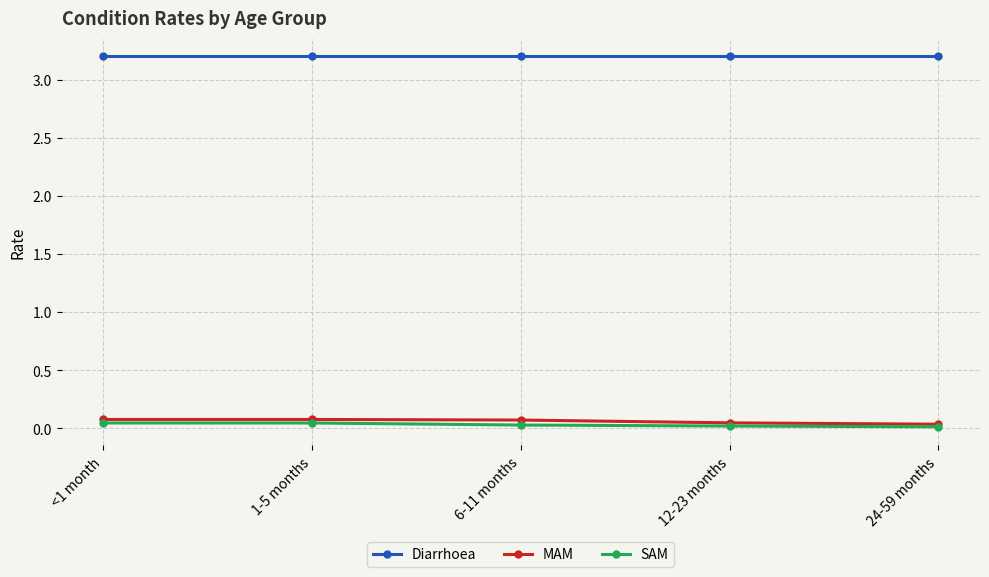

True or false: Diarrhoea has more than 2 points higher than both neighbors.

False